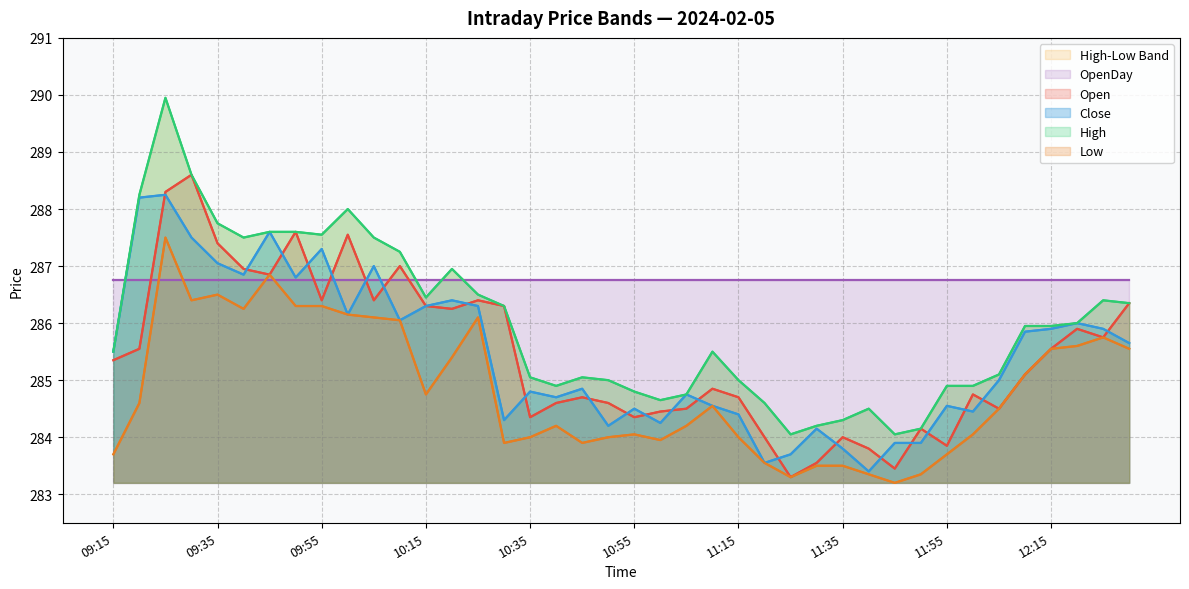

How many lines are shown in the chart?

5